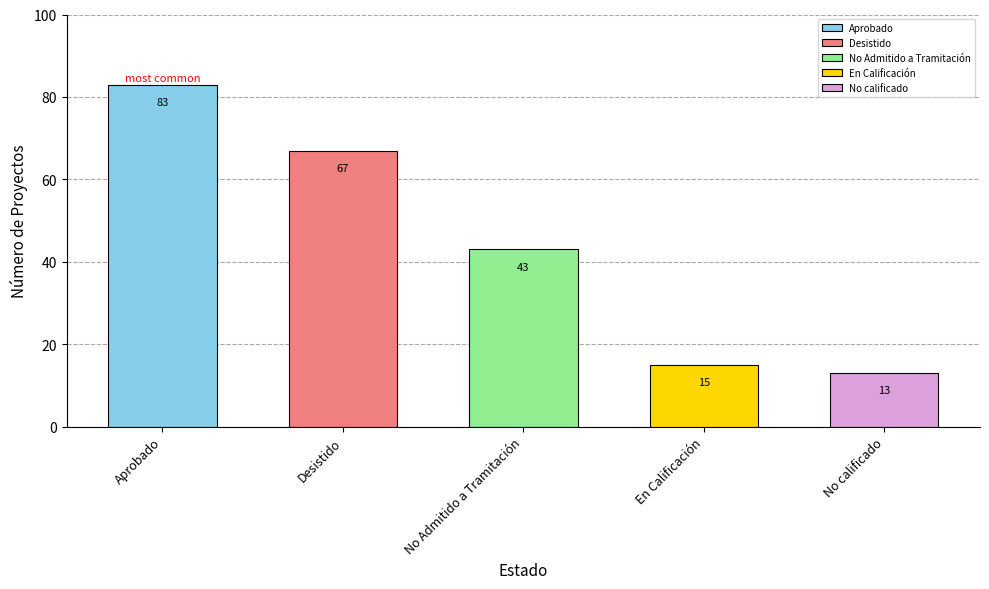

Approximately how many times larger is the value at Aprobado compared to No calificado?

6.4